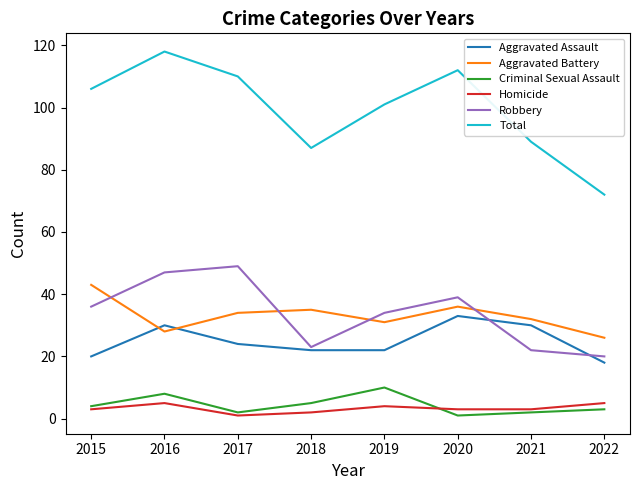

What is the spread (max minus min) of values at 2021?

87